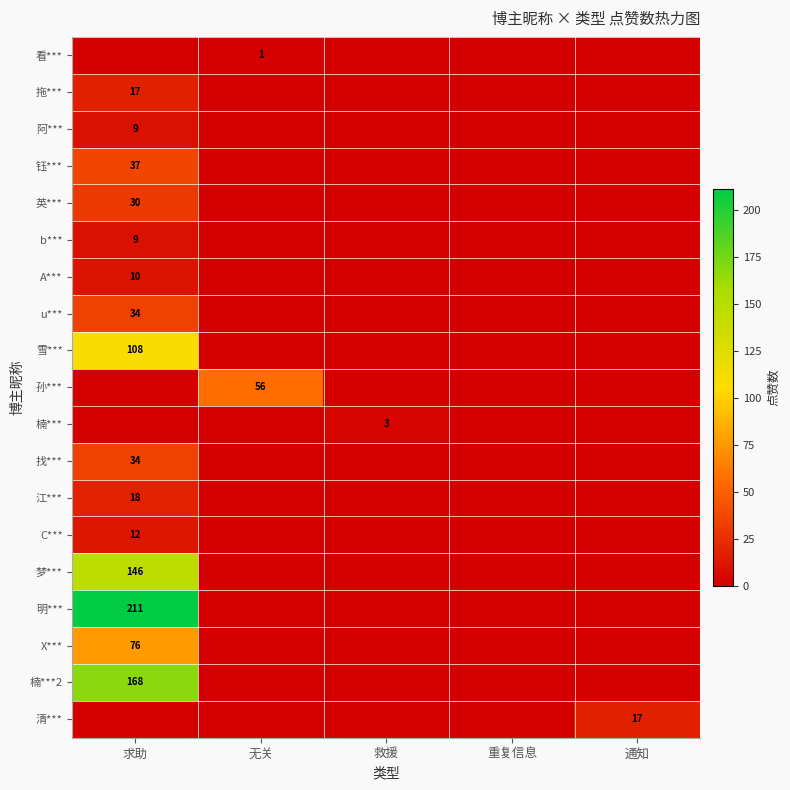

True or false: 雪*** has a value of 108 at 求助.

True